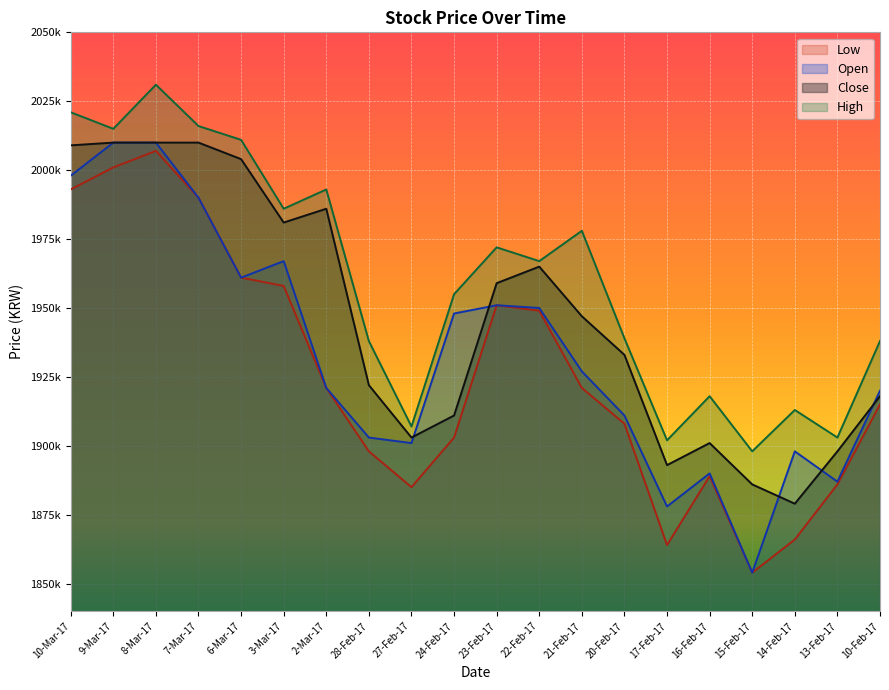

At which label does Low first exceed 1921000?

10-Mar-17